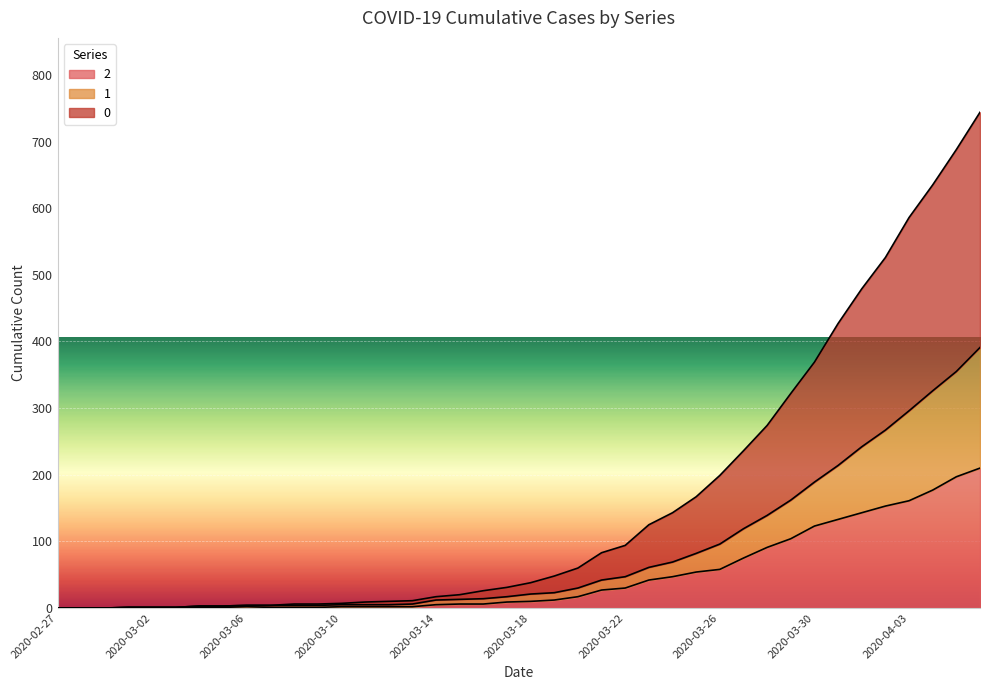

What is the difference between the maximum and minimum values in the 2 series?

210